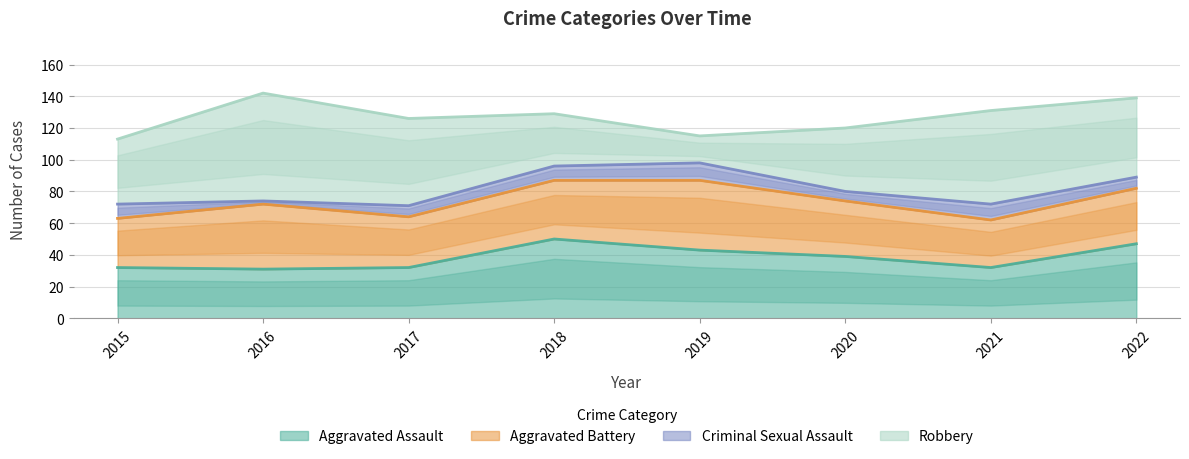

How many lines are shown in the chart?

4